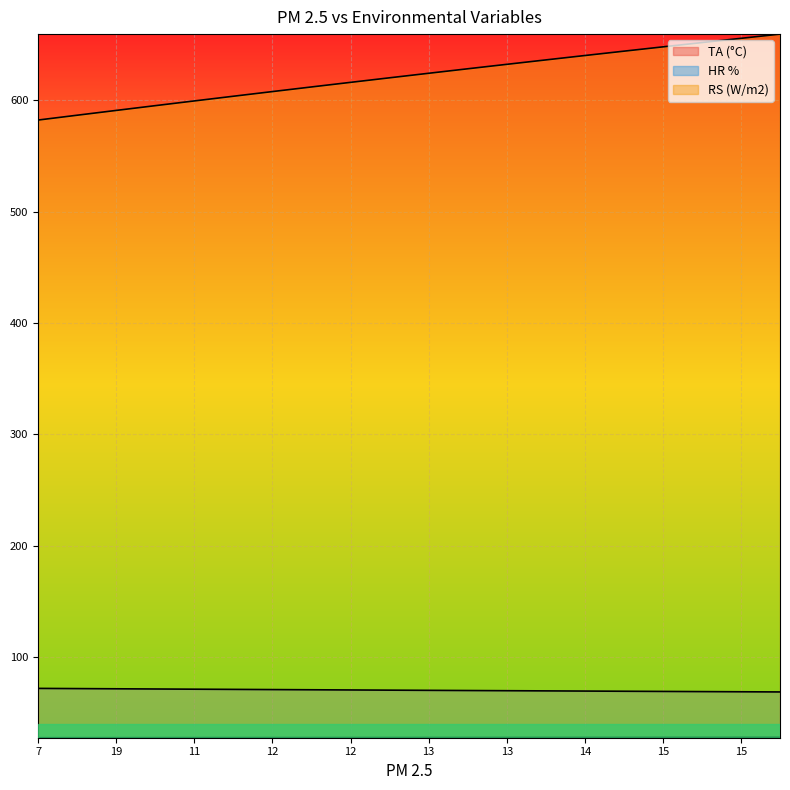

What is the sum of the TA (°C) values at 11 and 19?

55.0